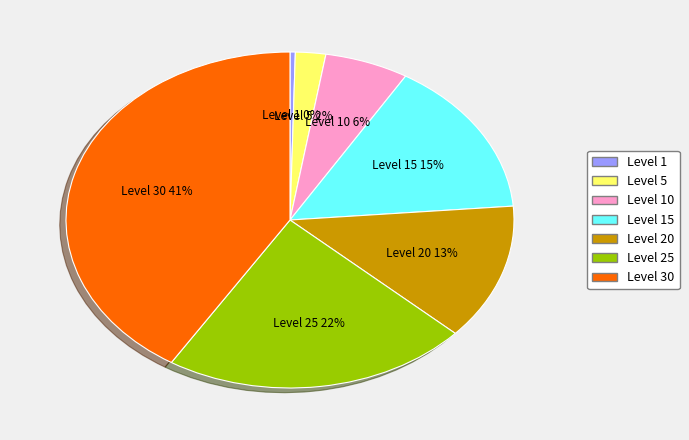

To the nearest percent, what is the difference between the largest and smallest slice percentages?

41%